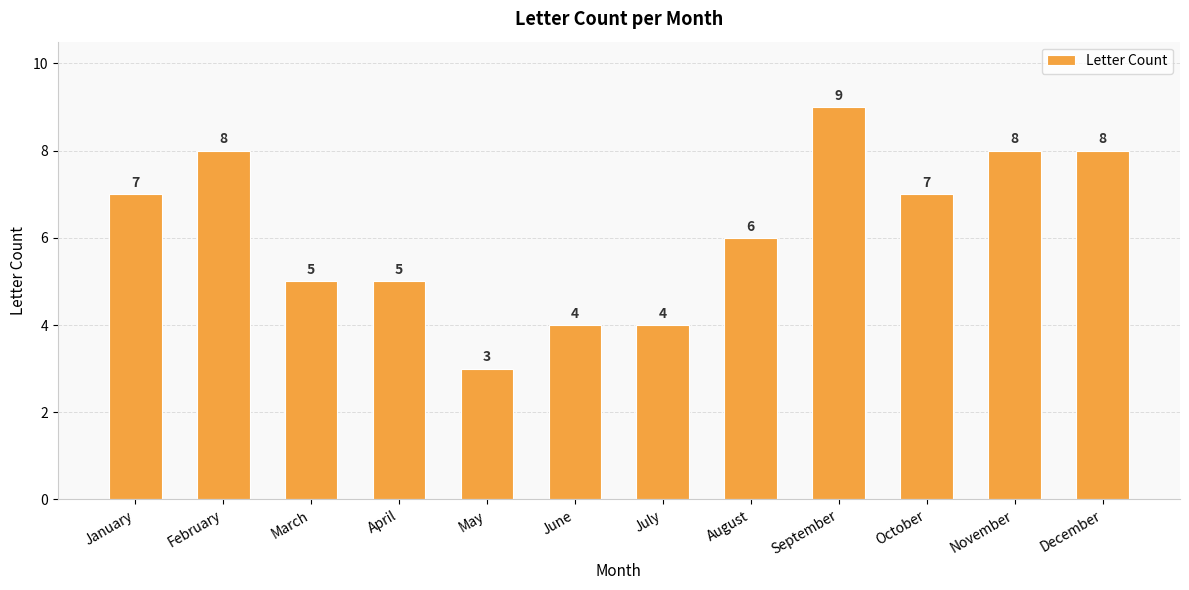

What is the approximate value at June?

4